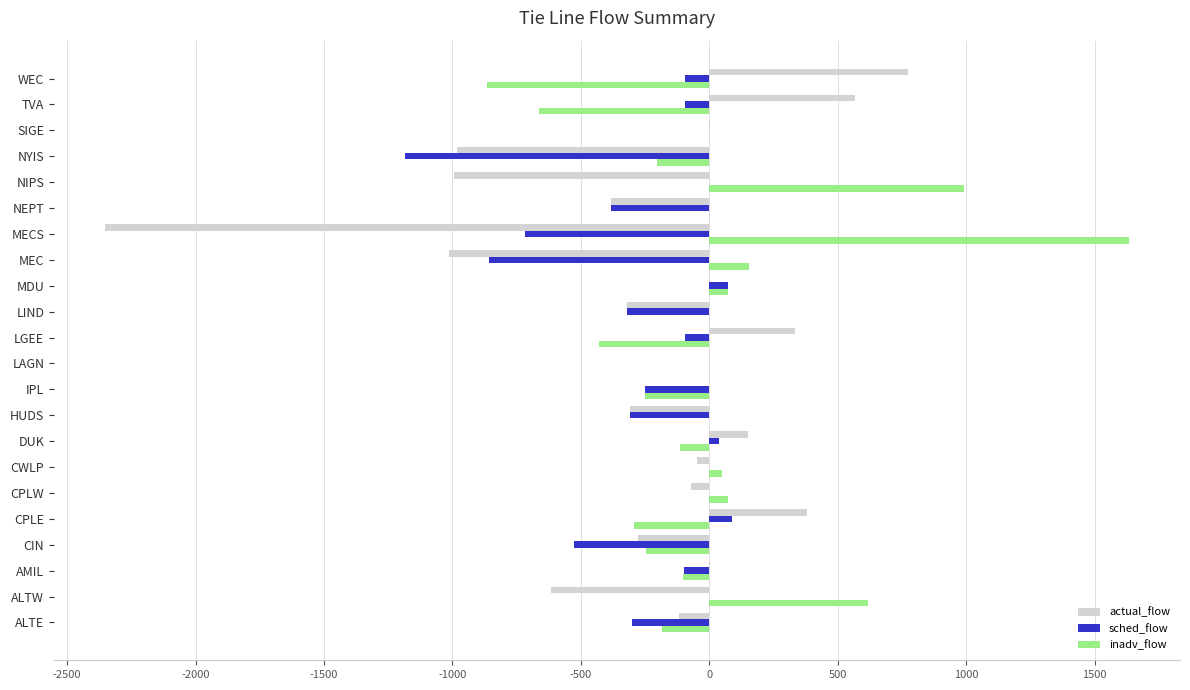

How many values in the sched_flow series exceed -96?

10